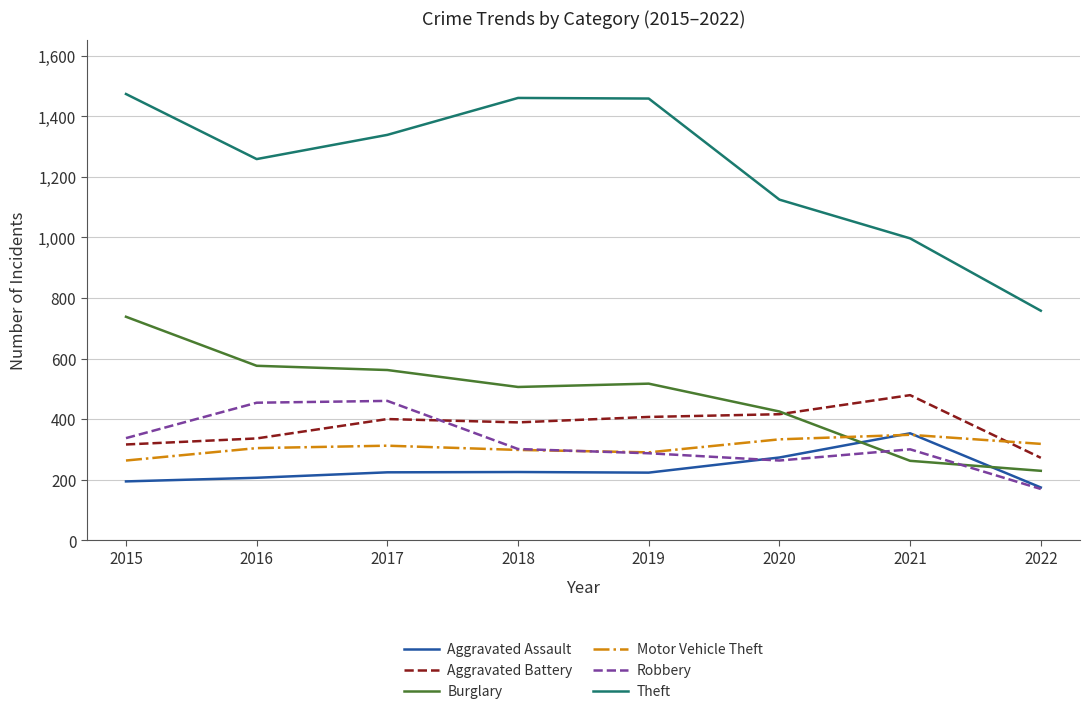

Which category has the highest value in the Aggravated Battery series?

2021